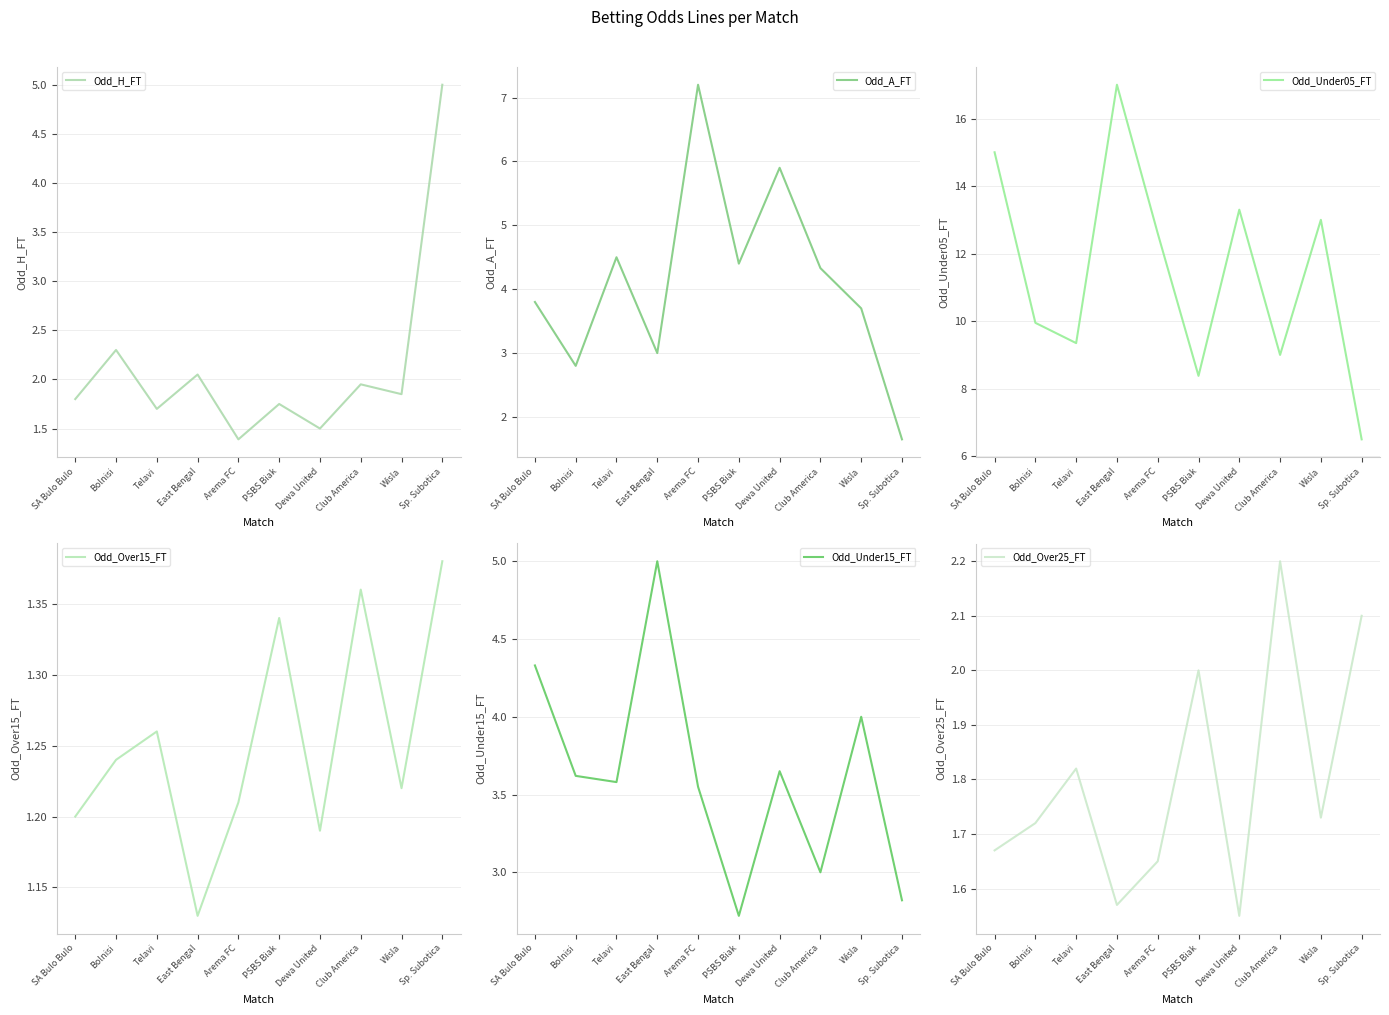

What is the total value across all series at East Bengal?

29.8